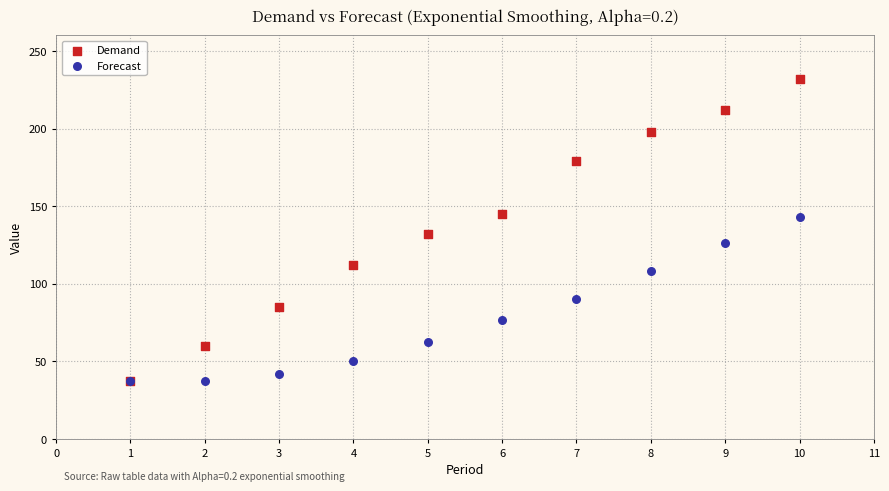

What are all the series names shown in the legend?

Demand, Forecast